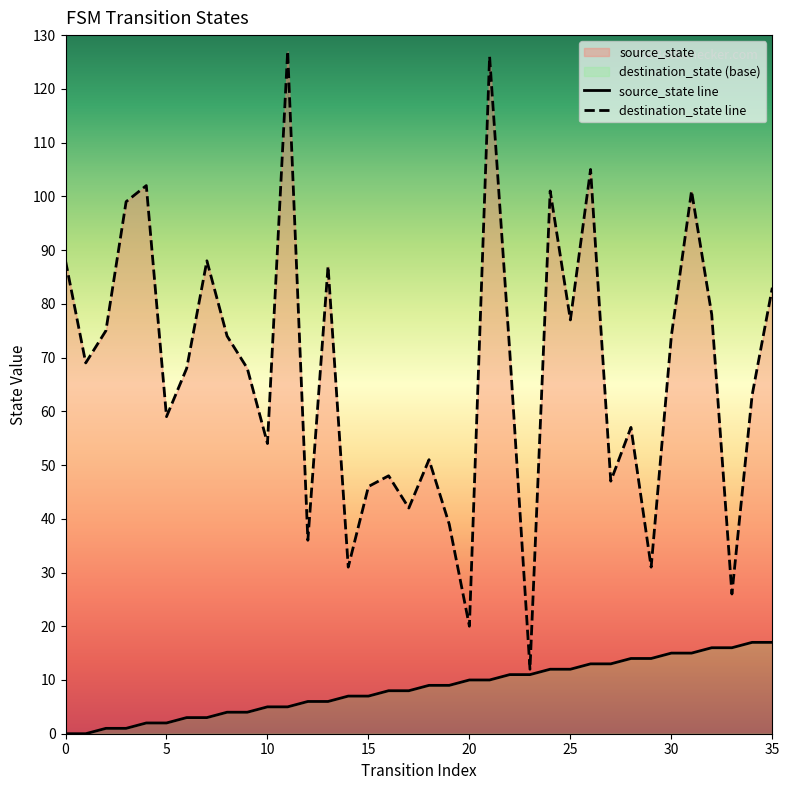

Between 14 and 13, which is larger?

14